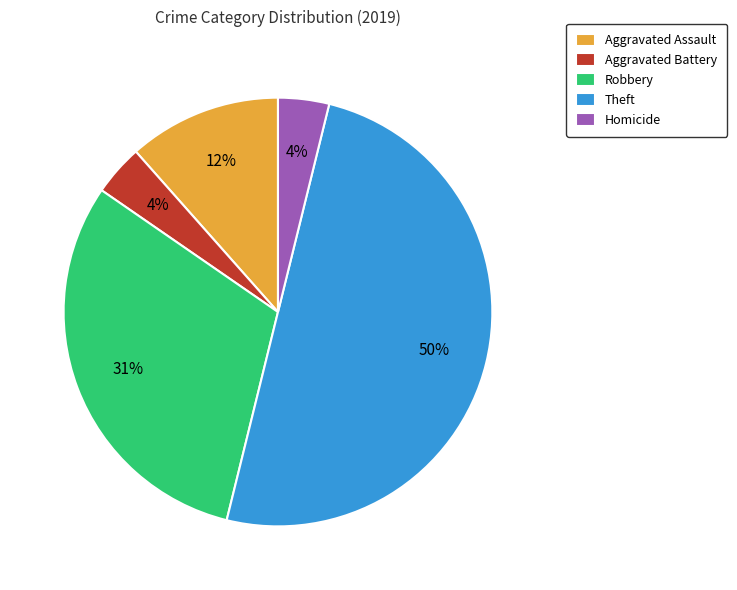

Is the sum of Theft and Aggravated Battery greater than half?

Yes